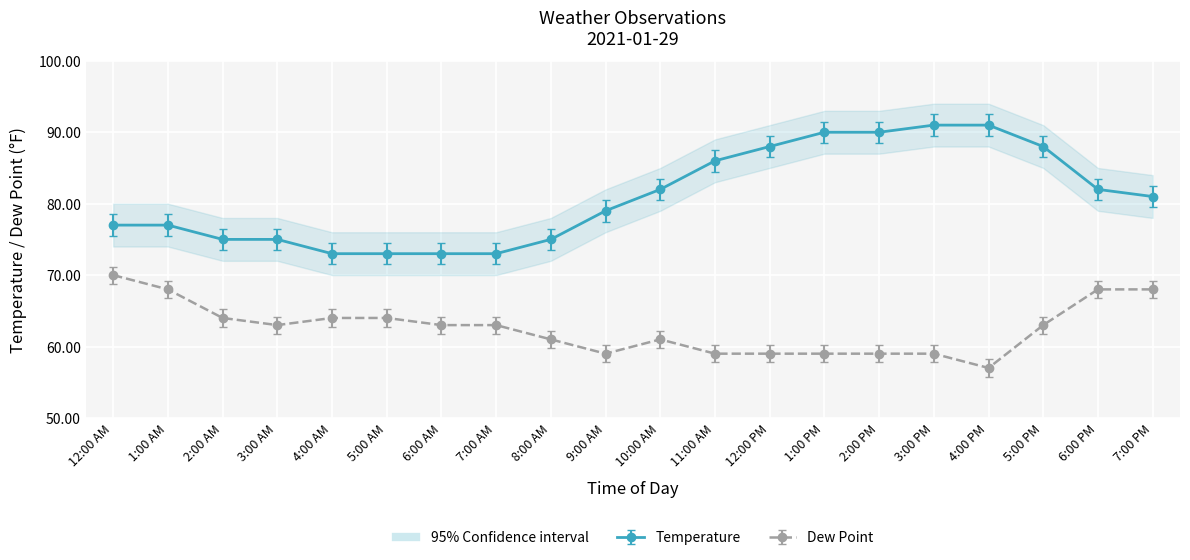

What is the difference between the Dew Point values at 8:00 AM and 6:00 PM?

7